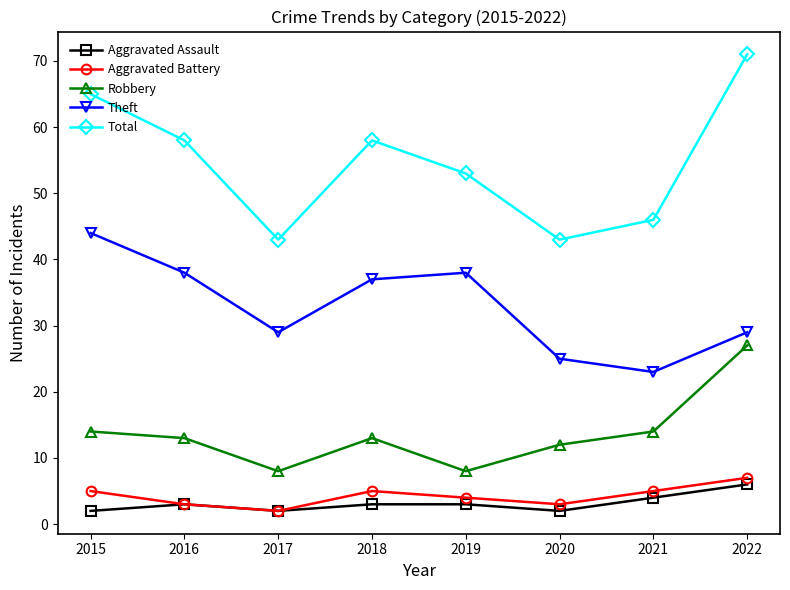

The Aggravated Battery series shows 2 at 2017. True or false?

True